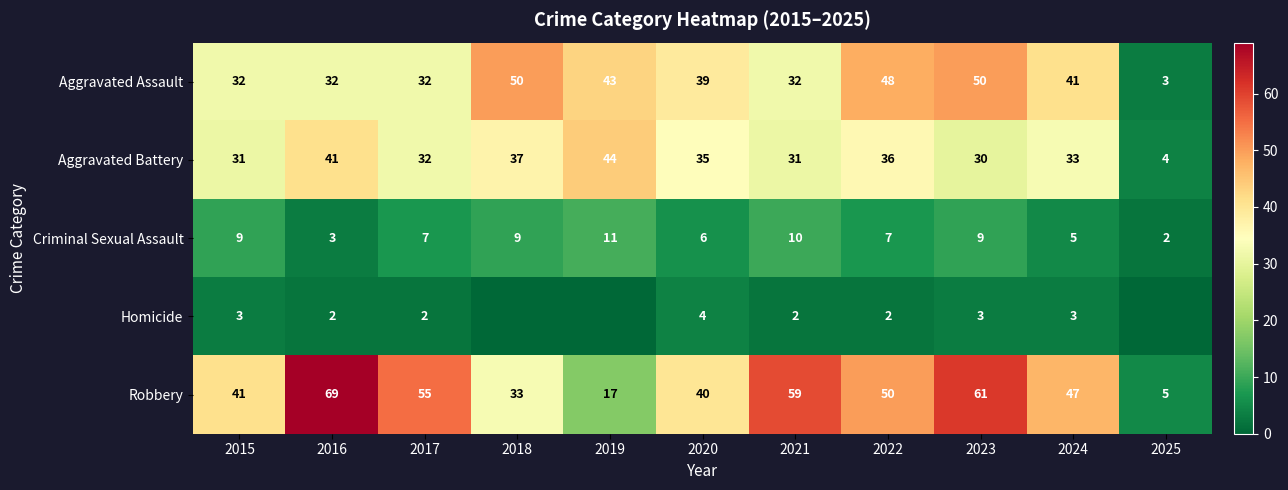

Which category has the highest value in the Robbery series?

2016